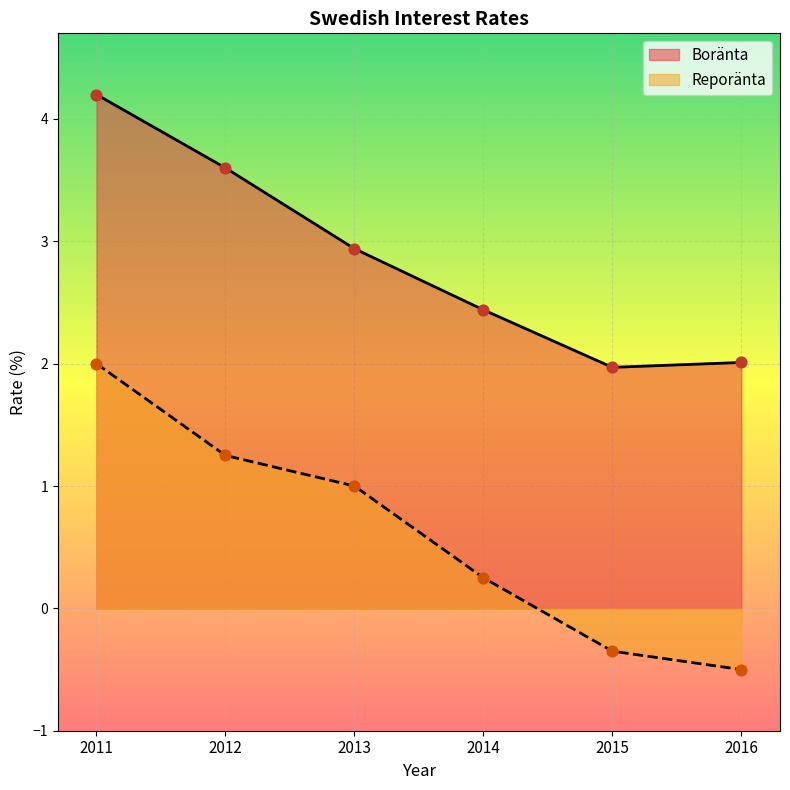

At which category is the sum across all series the highest?

2011